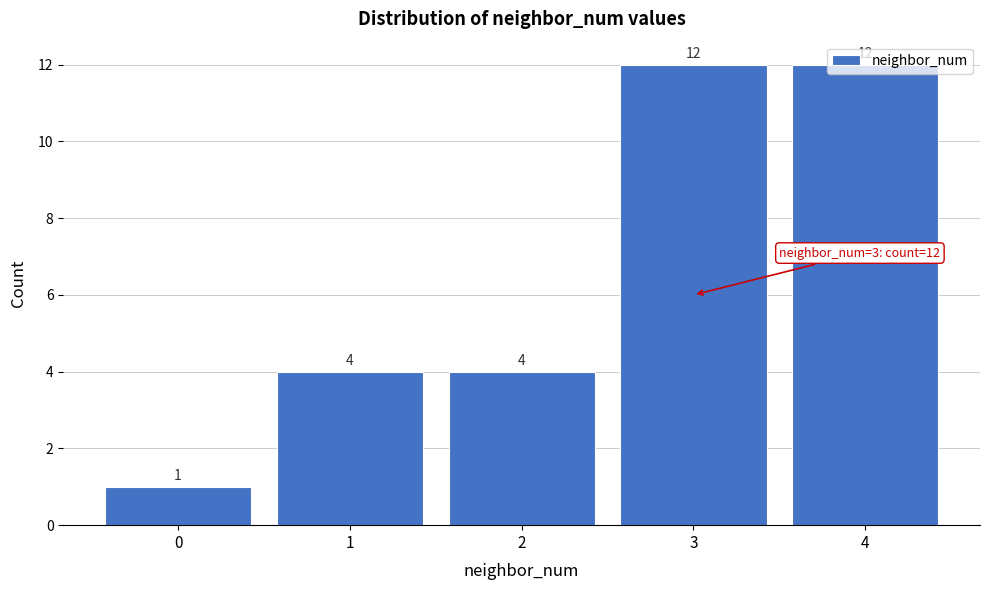

What is the height of the bar covering -0.5 to 0.5 on the x-axis?

1